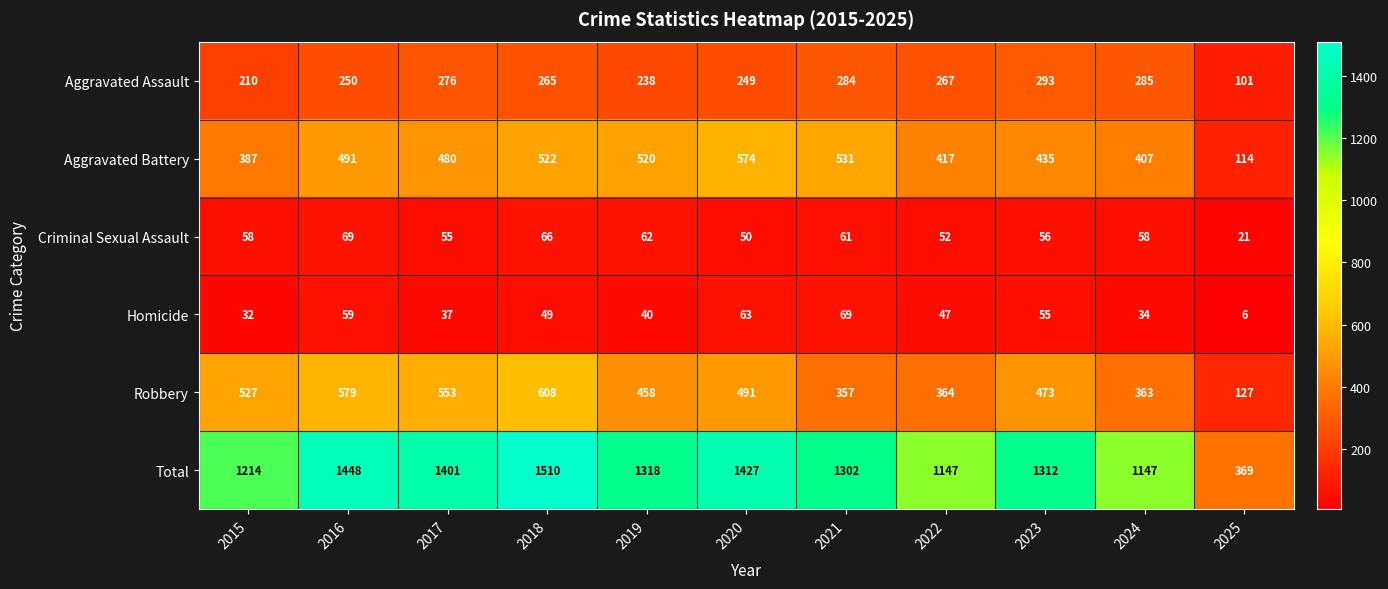

What is the average value of the Criminal Sexual Assault series?

55